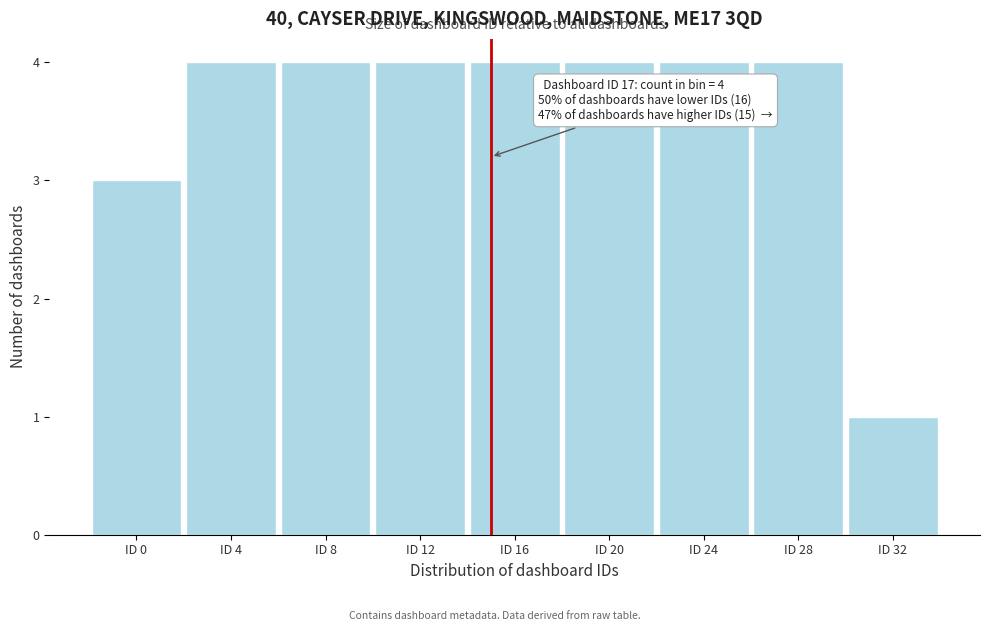

Reading right to left, extract all data points from this chart.

ID 32=1	ID 28=4	ID 24=4	ID 20=4	ID 16=4	ID 12=4	ID 8=4	ID 4=4	ID 0=3